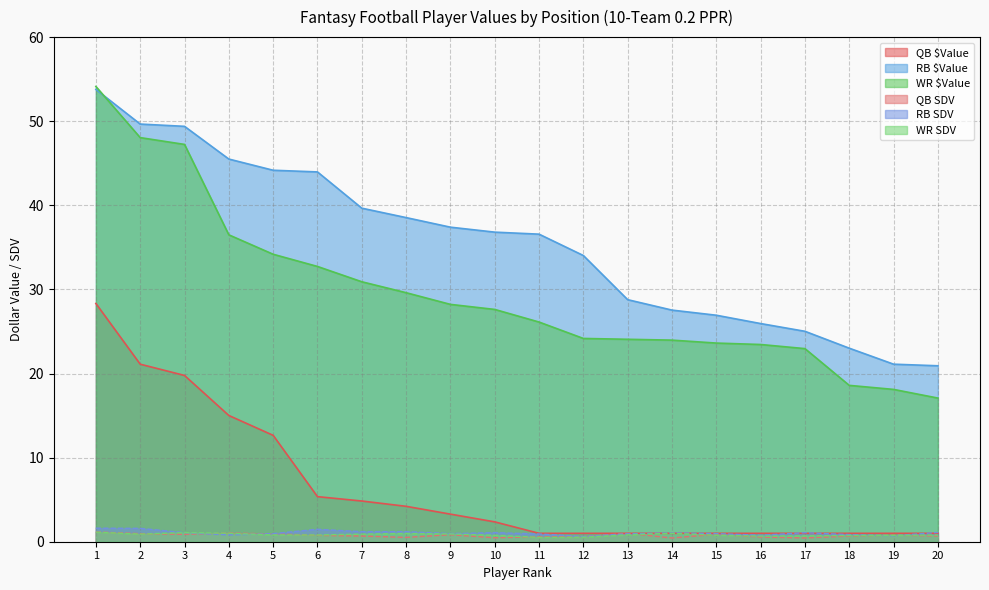

At which category is the sum across all series the highest?

1